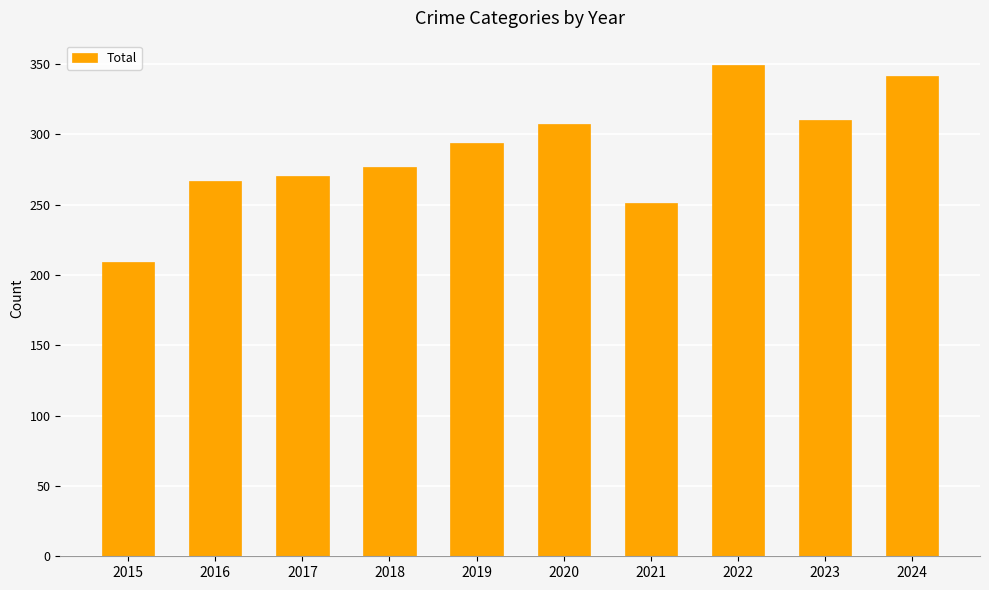

What value does the data have at 2024?

341